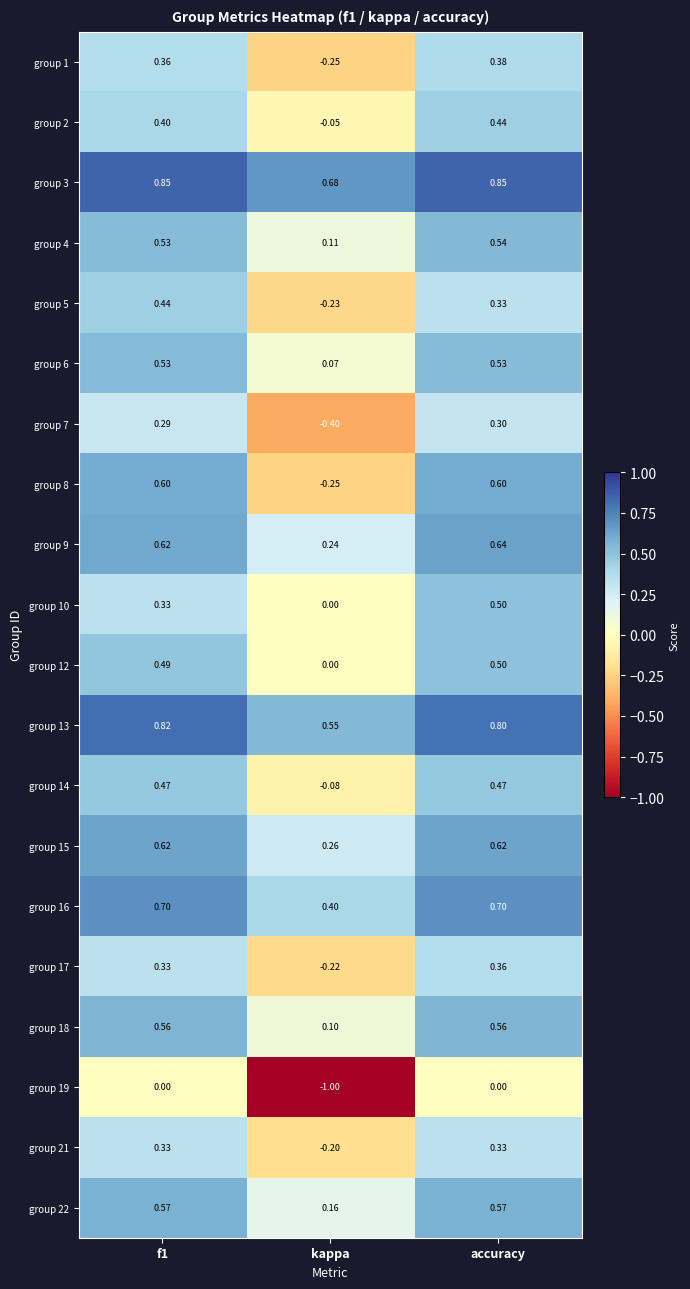

Is the value of group 5 at kappa greater than the value of group 4 at accuracy?

No